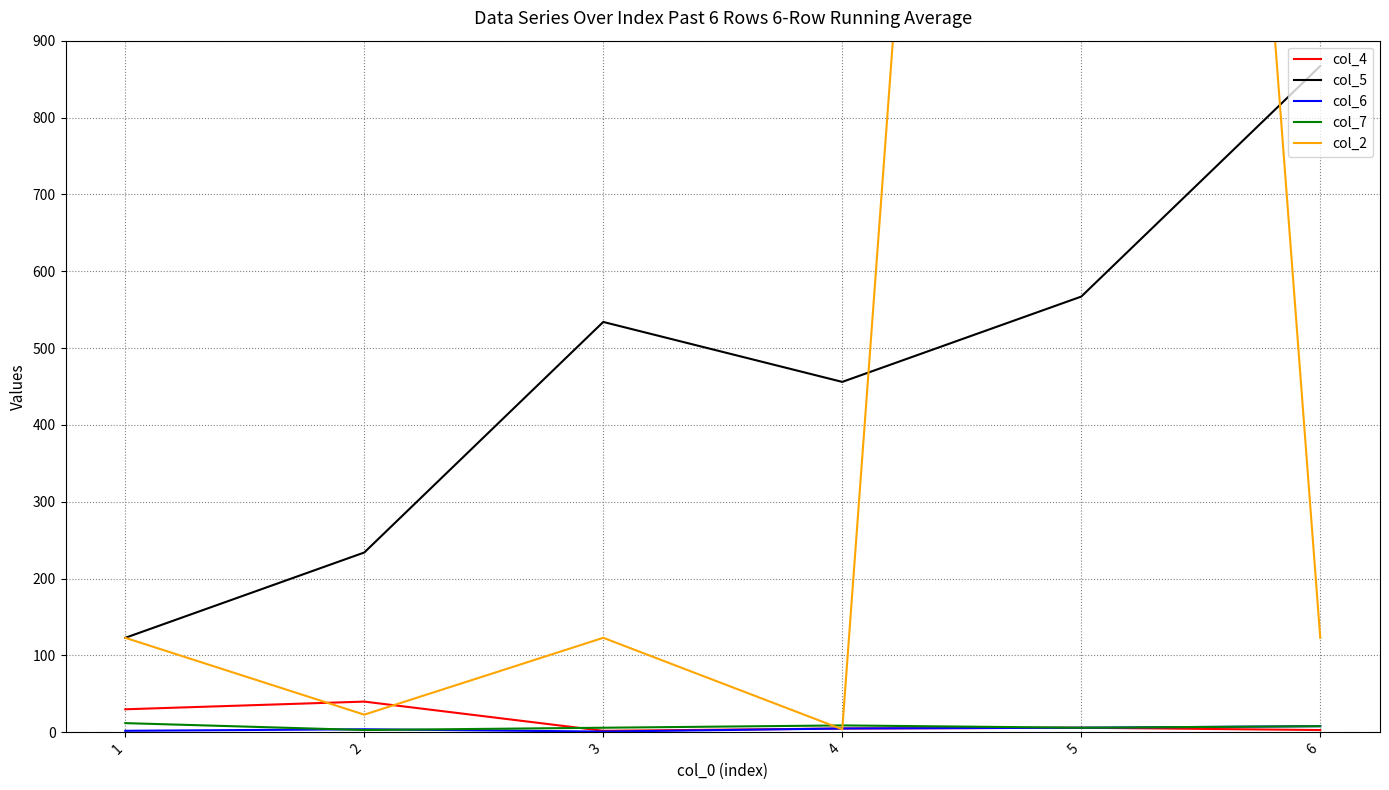

The col_2 series shows 7 at 4. True or false?

False